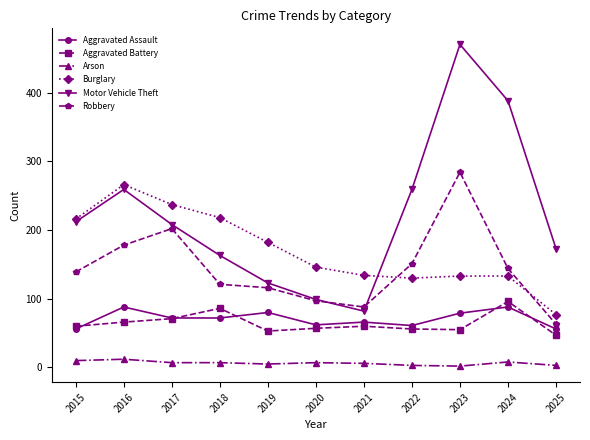

True or false: Aggravated Battery and Arson intersect in this chart.

False